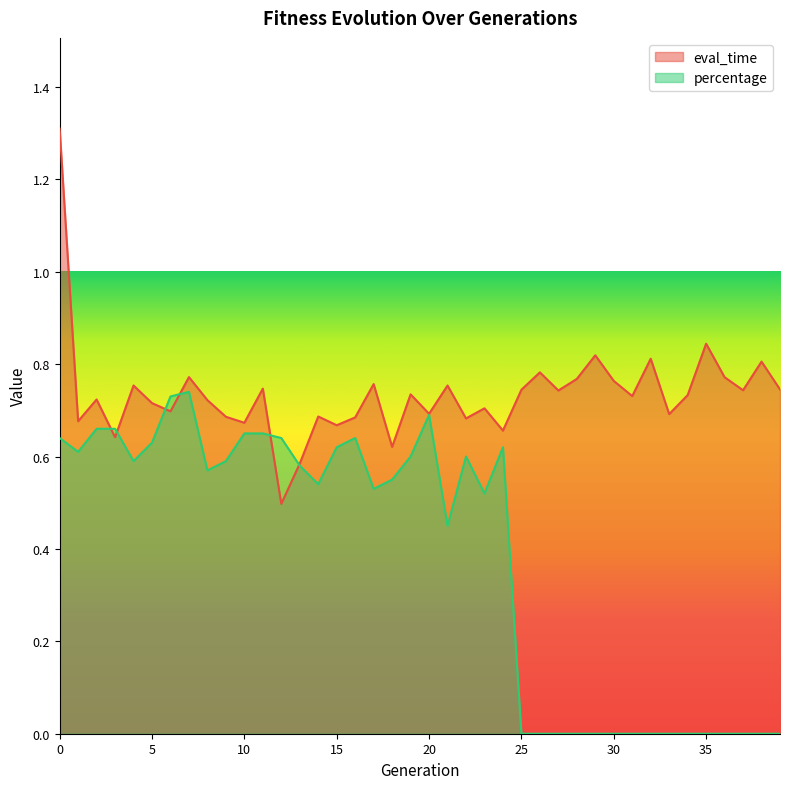

The percentage series shows 0.7 at 10. True or false?

True